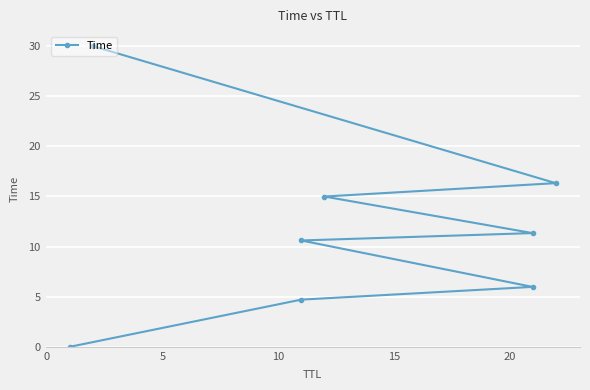

Reading left to right, extract all data points from this chart.

0.0	4.7	6.0	10.6	11.3	15.0	16.3	30.0